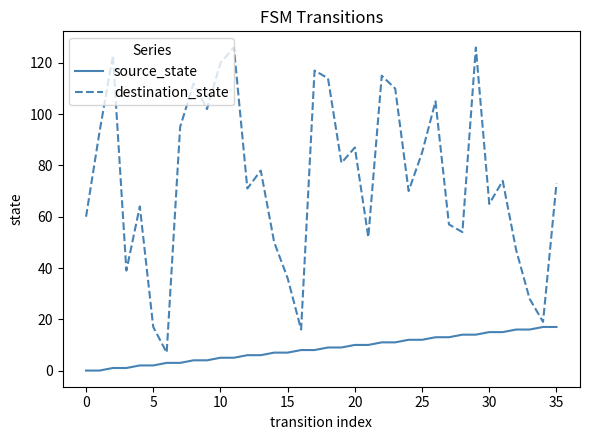

What is the difference between the maximum and minimum values in the destination_state series?

119